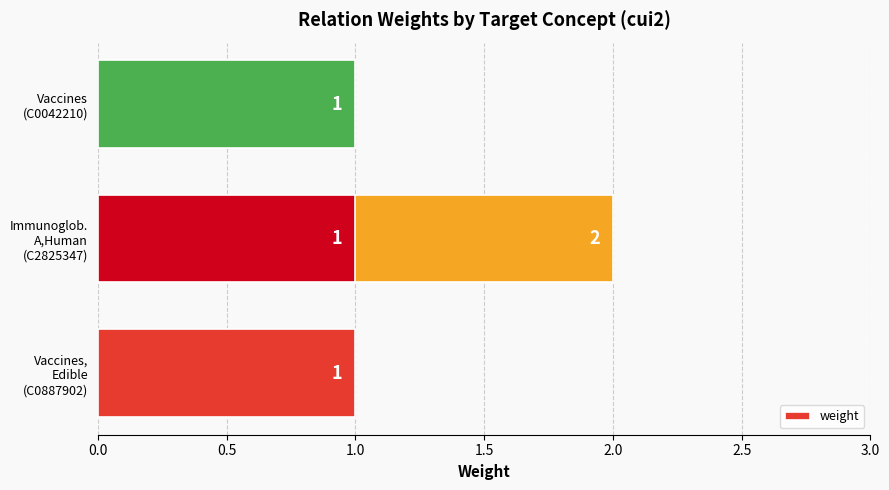

How many bars are there in total?

4